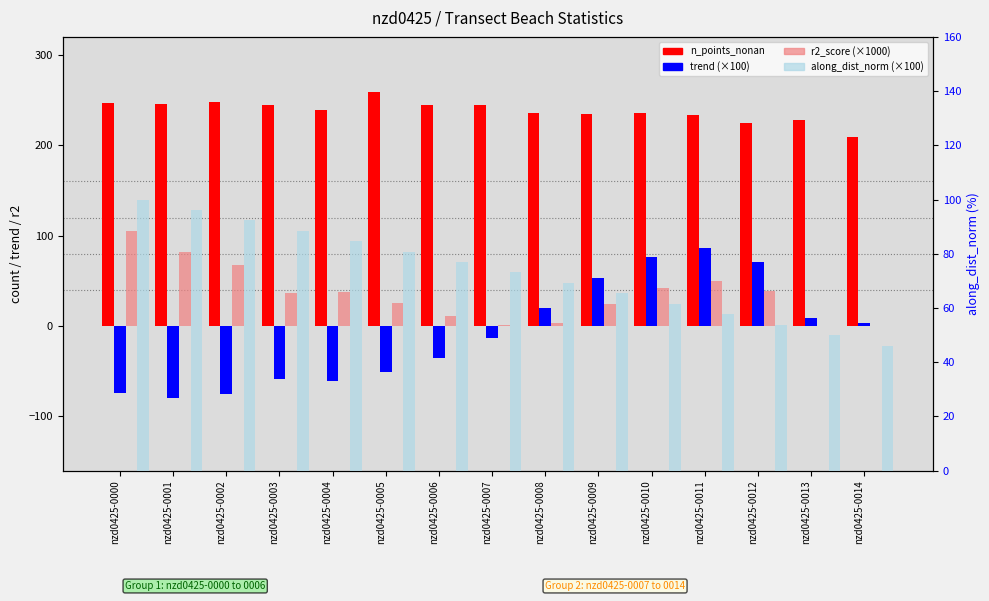

Are the bars horizontal?

No